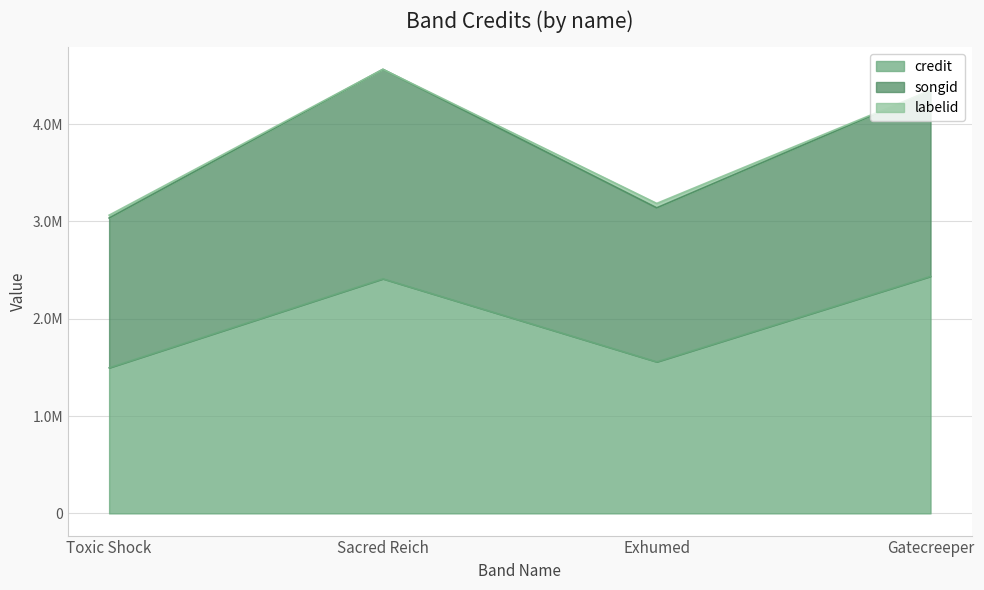

Which series has the widest spread of values?

credit